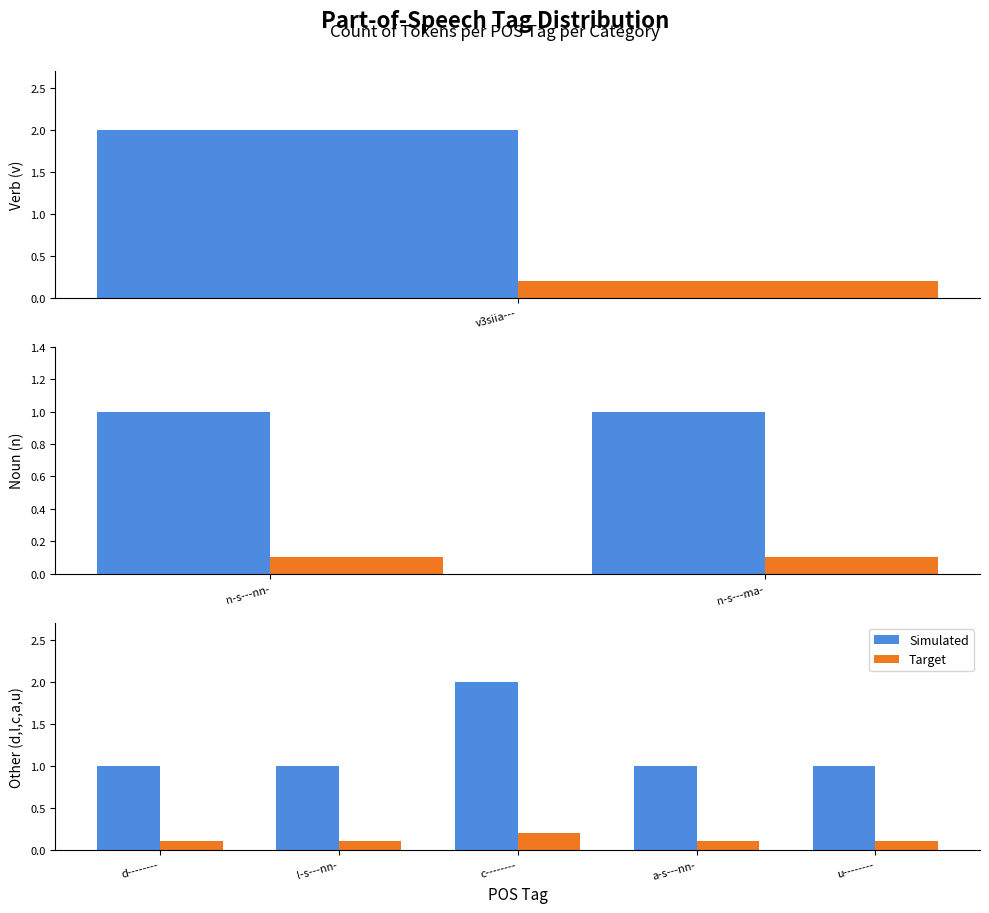

What is the minimum value shown in the chart?

0.1